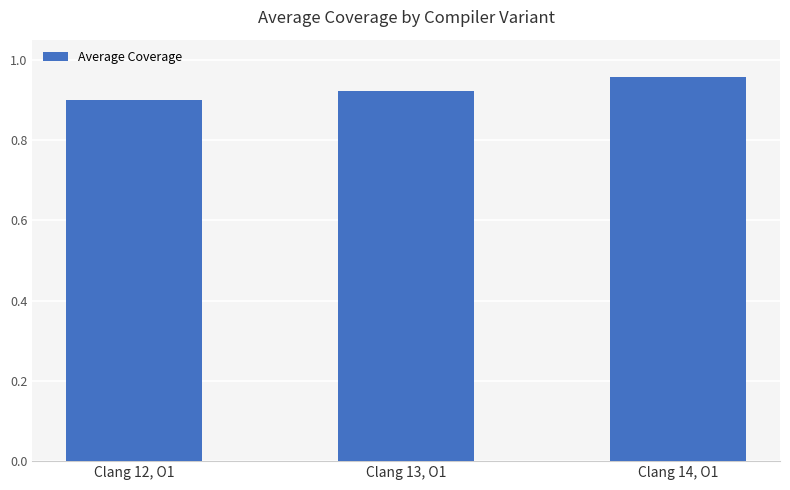

What is the label of the 2nd bar from the left?

Clang 13, O1